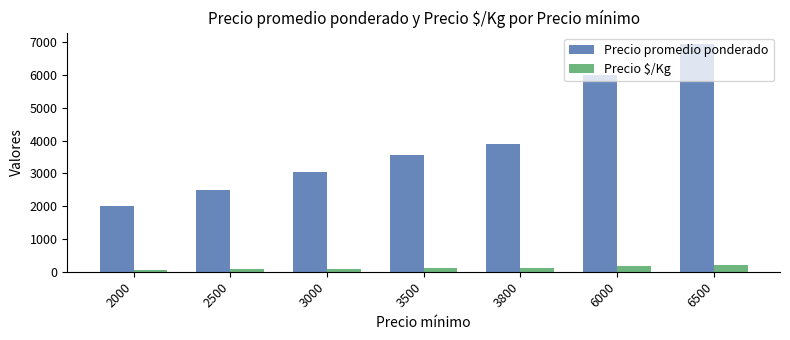

What is the maximum value for Precio promedio ponderado?

6947